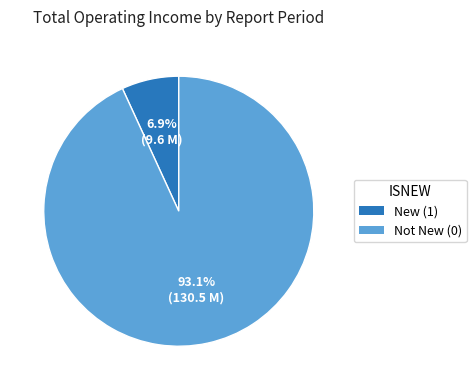

Is there any slice that represents more than half of the pie?

Yes